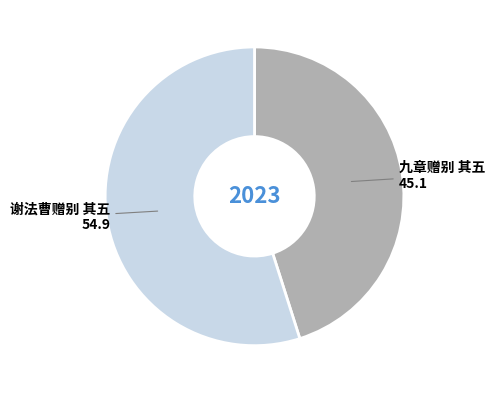

How many slices are in this pie chart?

2